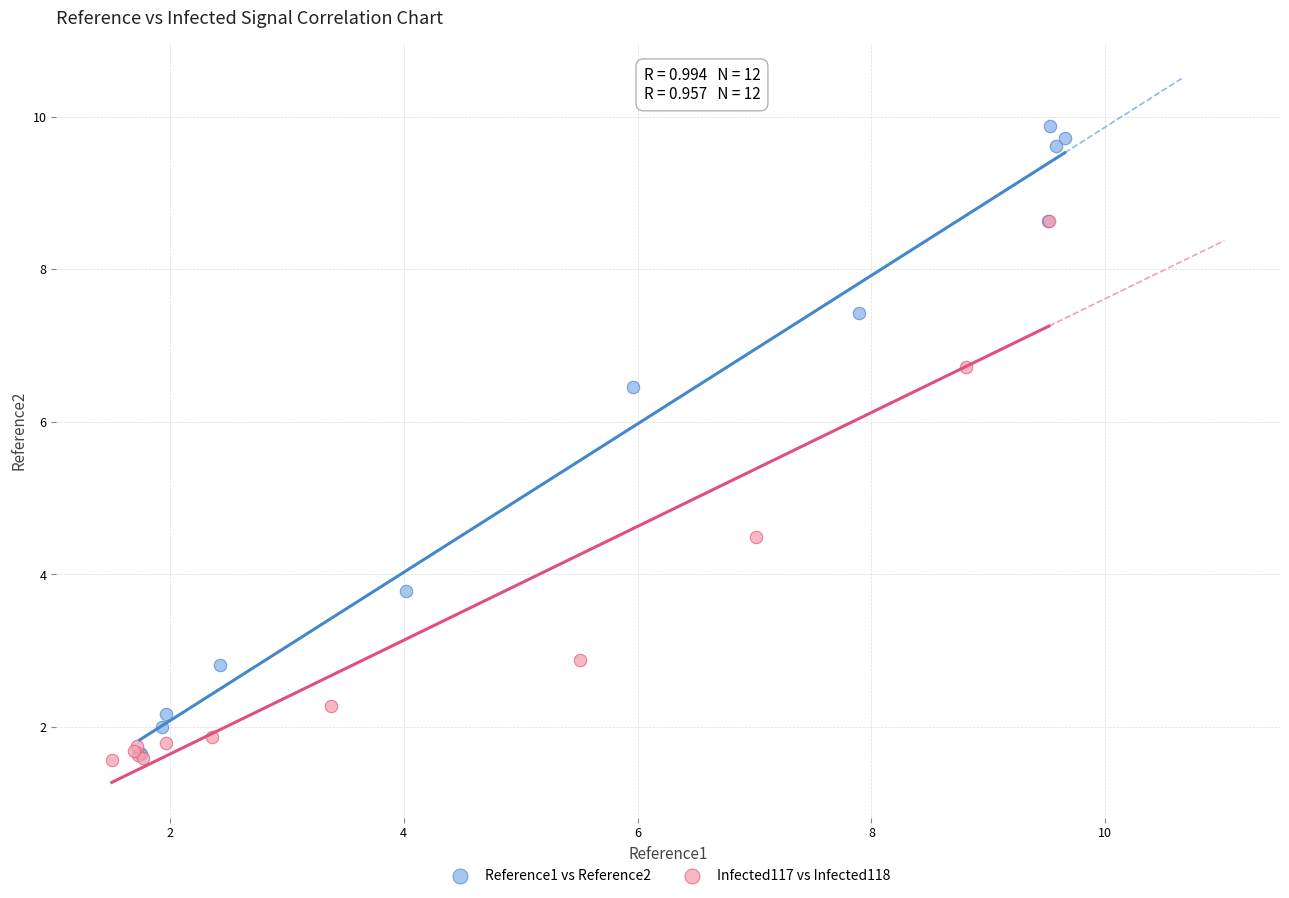

Which series has the largest Y range (max minus min)?

Reference1 vs Reference2